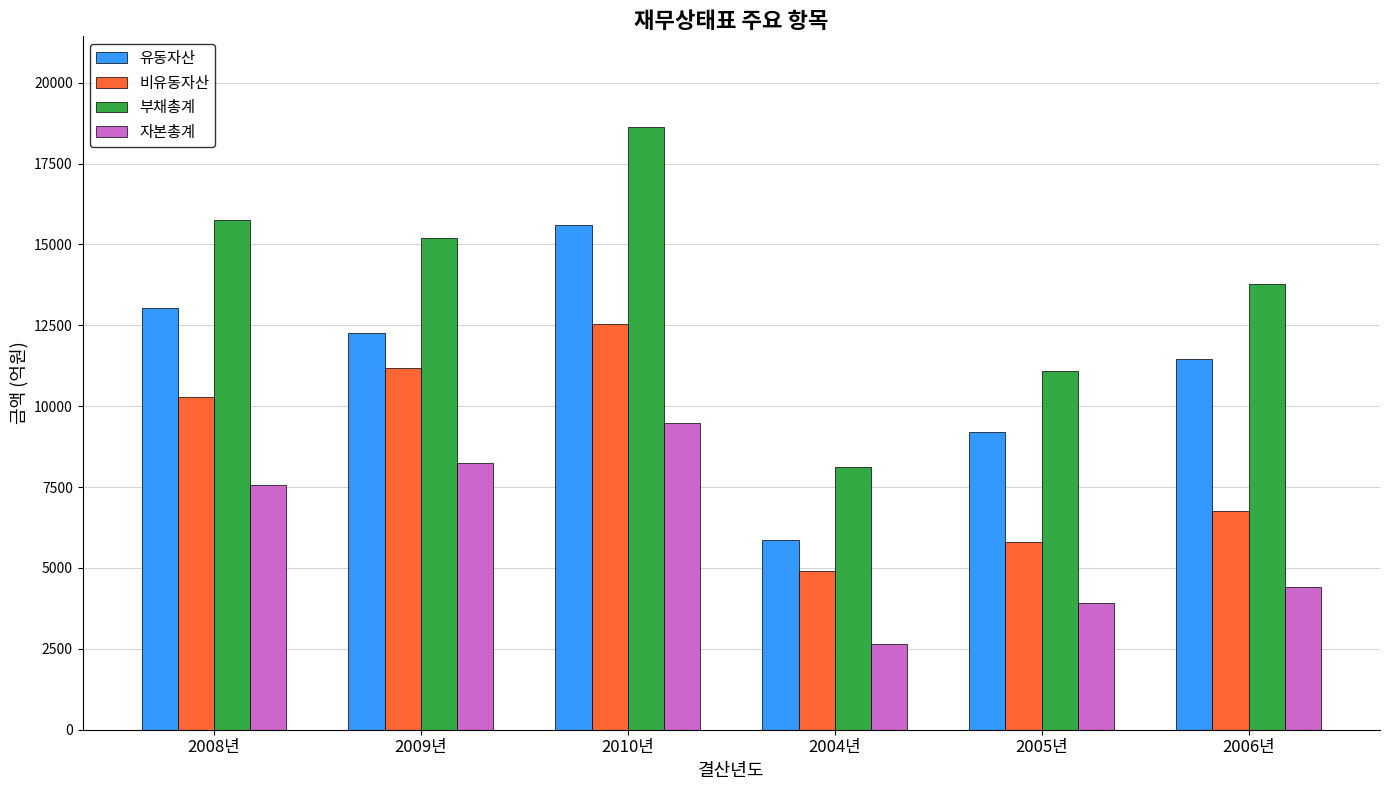

How many bars are there in total?

24